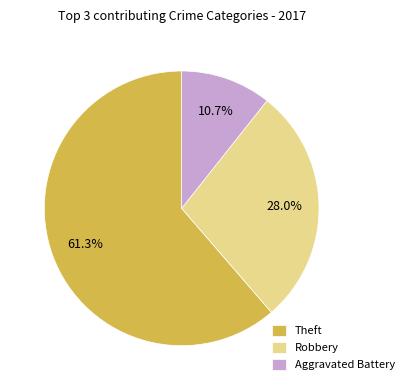

What is the ratio of the value at Robbery to the value at Theft?

0.5